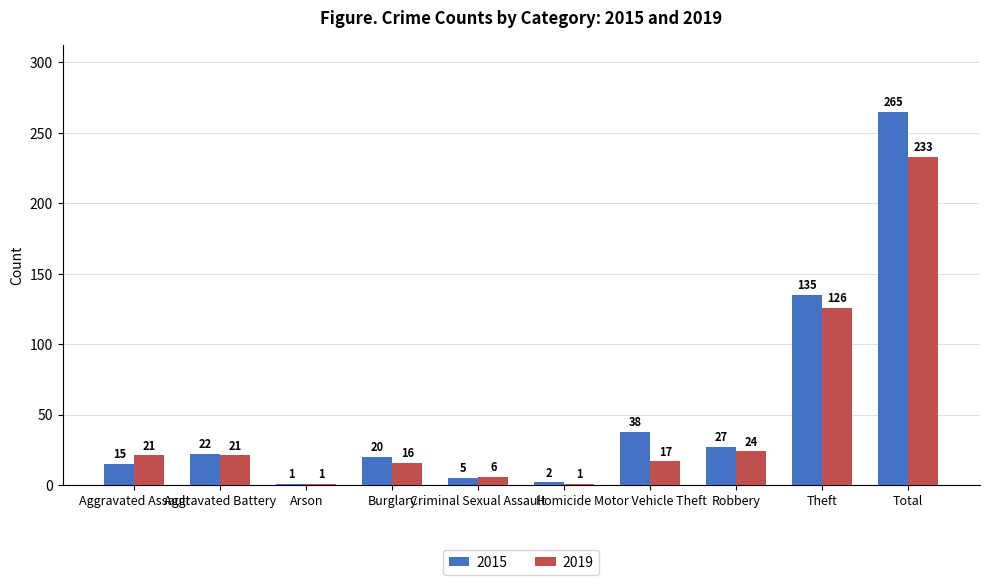

At which category is the sum across all series the highest?

Total